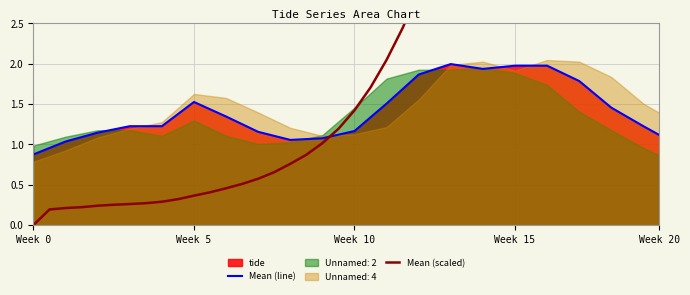

After their last crossing, which series has the higher values: Mean (scaled) or Mean (line)?

Mean (scaled)